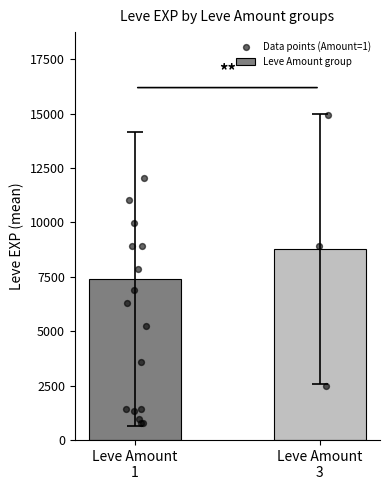

Which series has the largest total across all categories?

Leve EXP